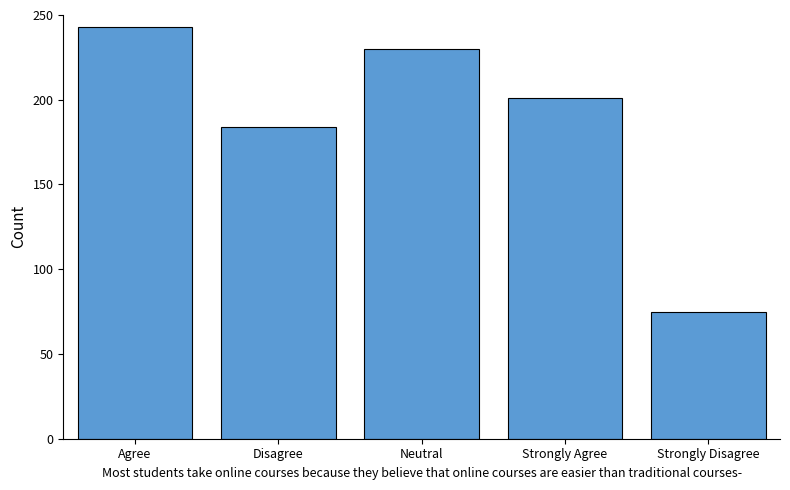

What is the change in value from Disagree to Strongly Disagree?

-109